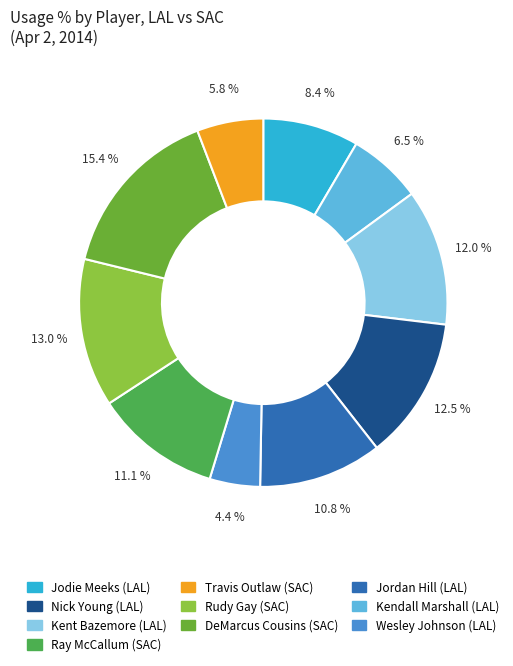

Is there any slice that represents more than half of the pie?

No